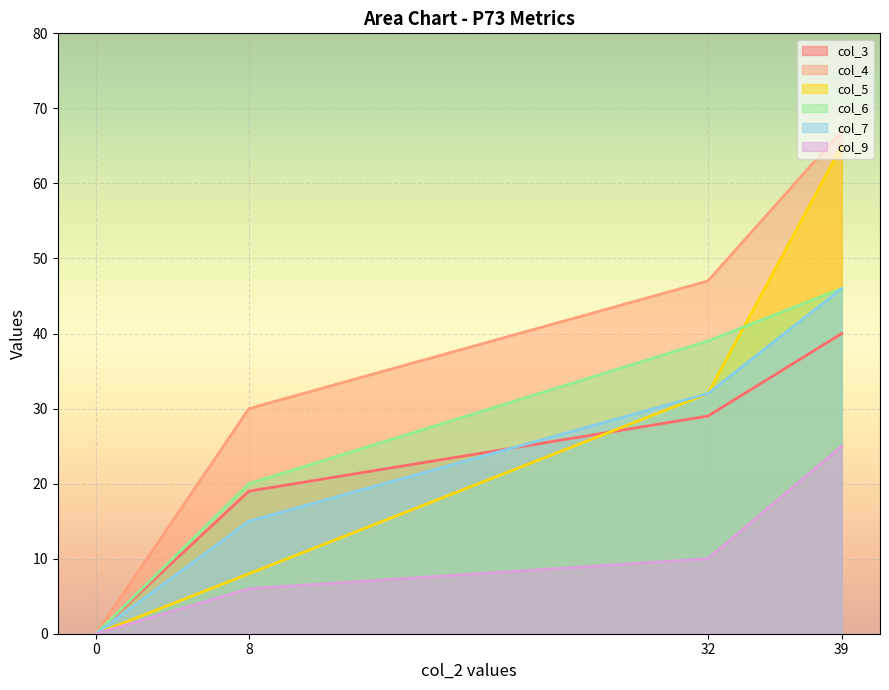

Is it true that col_9 equals 16 at 32?

False